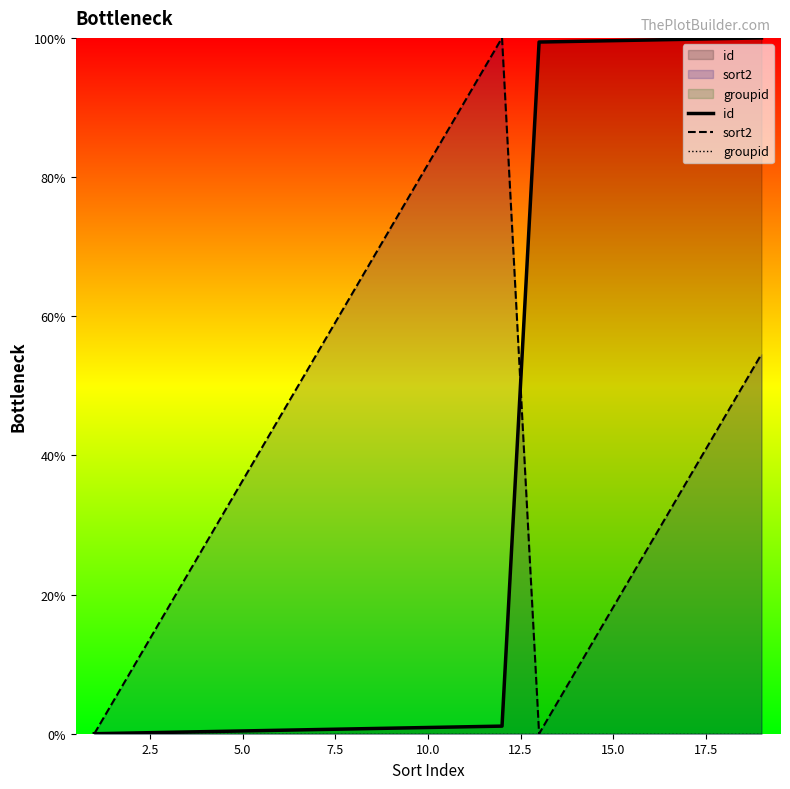

What is the highest value of the sort2 series?

100.0